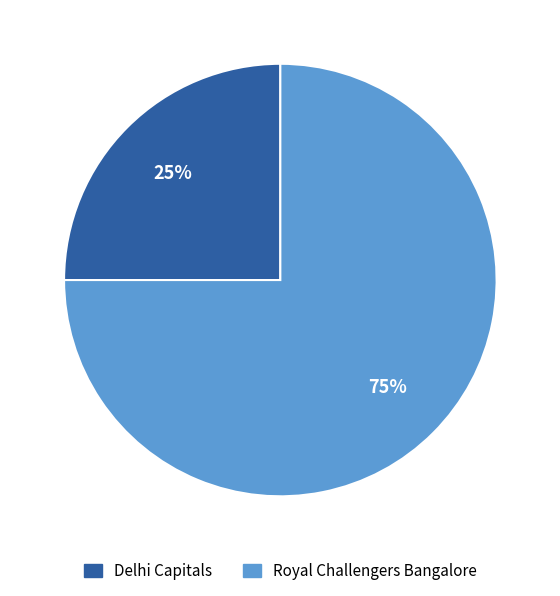

Combined, do Delhi Capitals and Royal Challengers Bangalore account for over 50%?

Yes